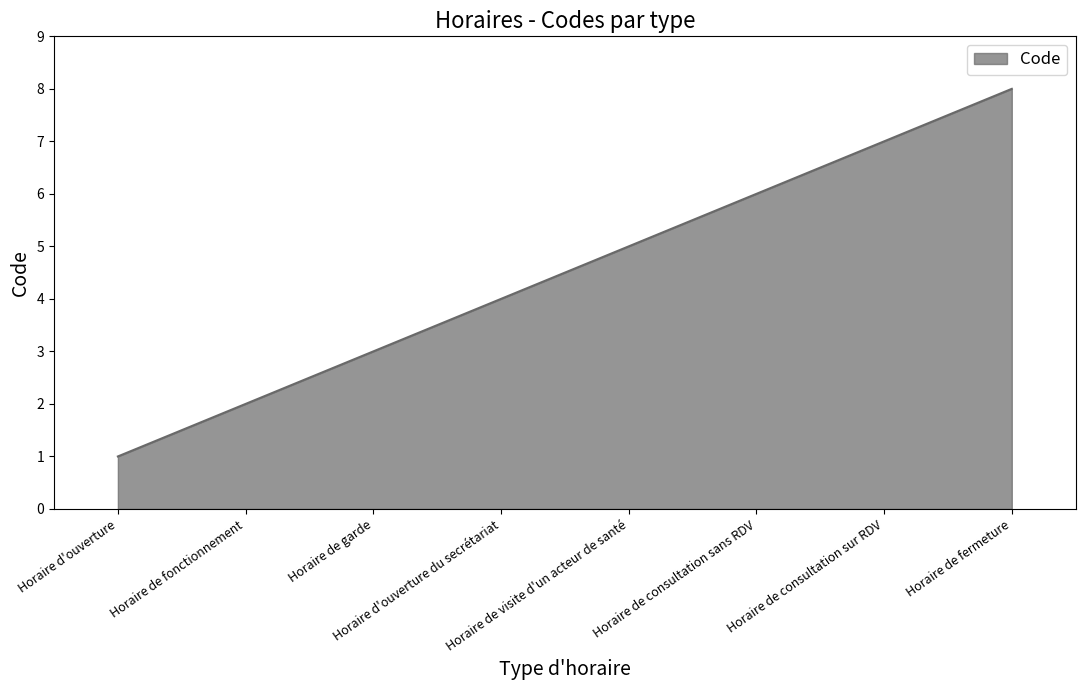

Approximately how many times larger is the value at Horaire de fonctionnement compared to Horaire de consultation sur RDV?

0.3